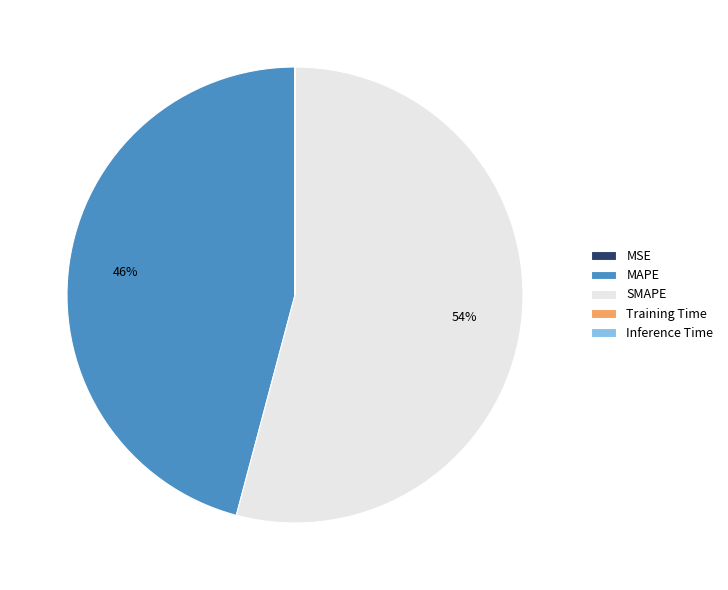

Is there any slice that represents more than half of the pie?

Yes